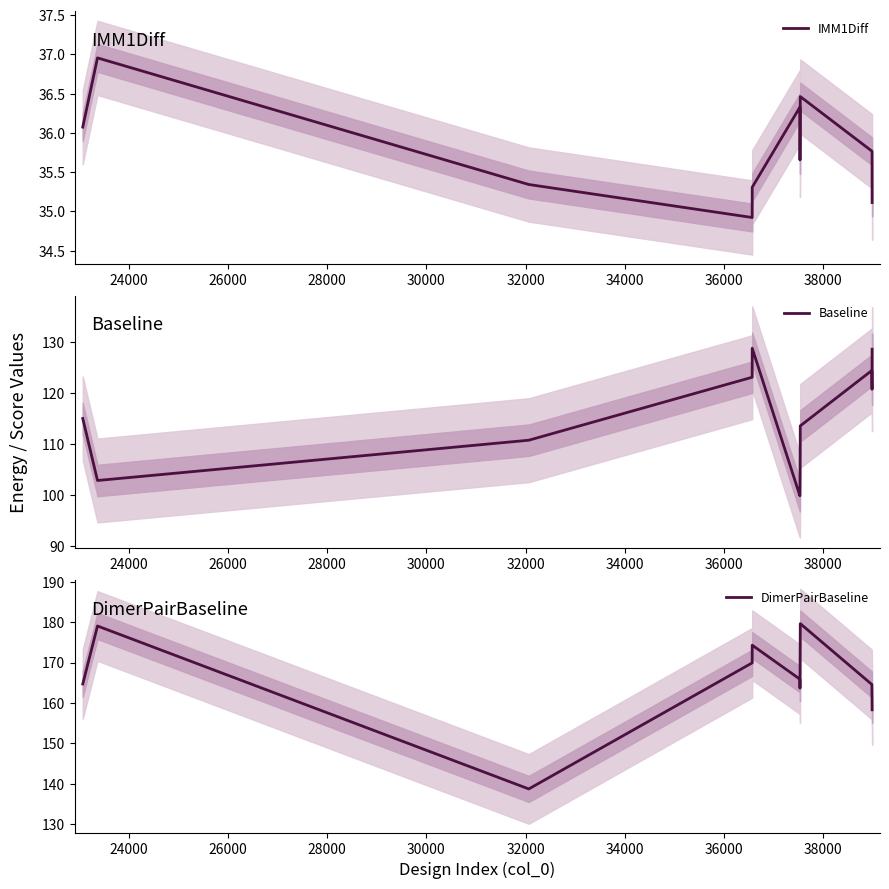

What is the lowest value of the Baseline series?

99.9